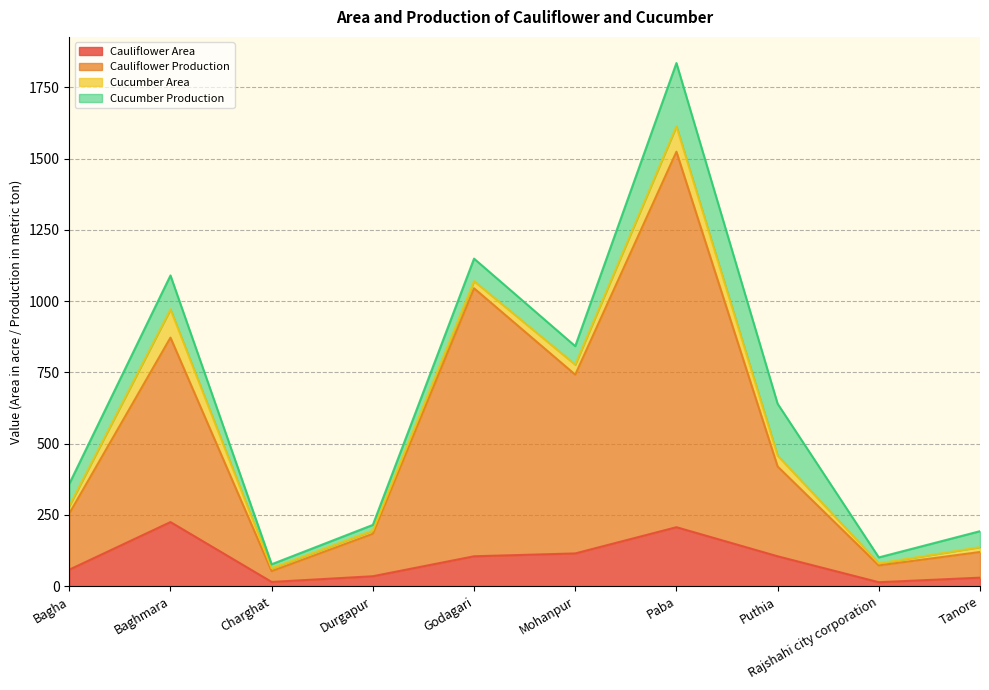

True or false: Cauliflower Production and Cauliflower Area cross at least once.

False